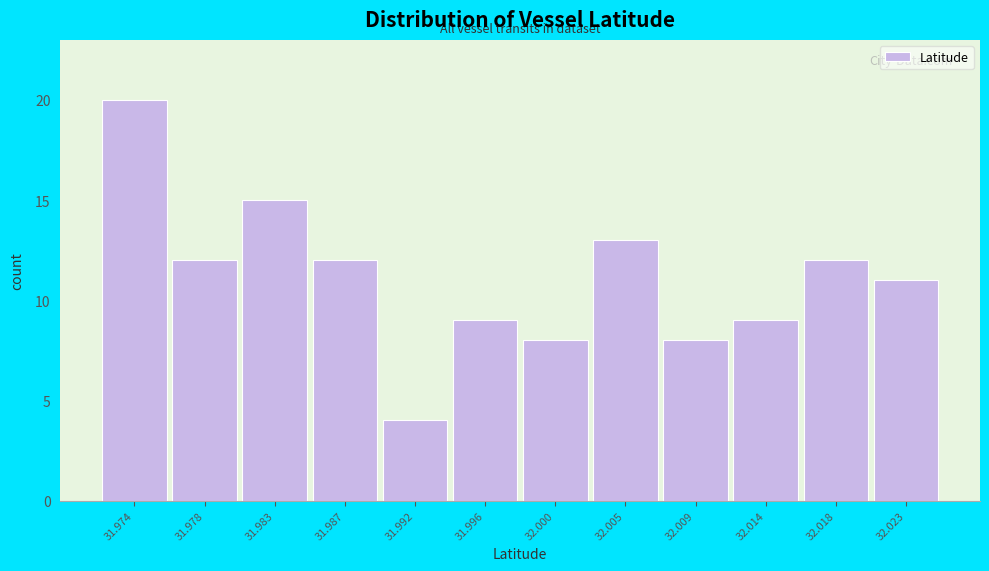

Reading left to right, what are all the values shown in this chart?

31.974=20	31.978=12	31.983=15	31.987=12	31.992=4	31.996=9	32.000=8	32.005=13	32.009=8	32.014=9	32.018=12	32.023=11